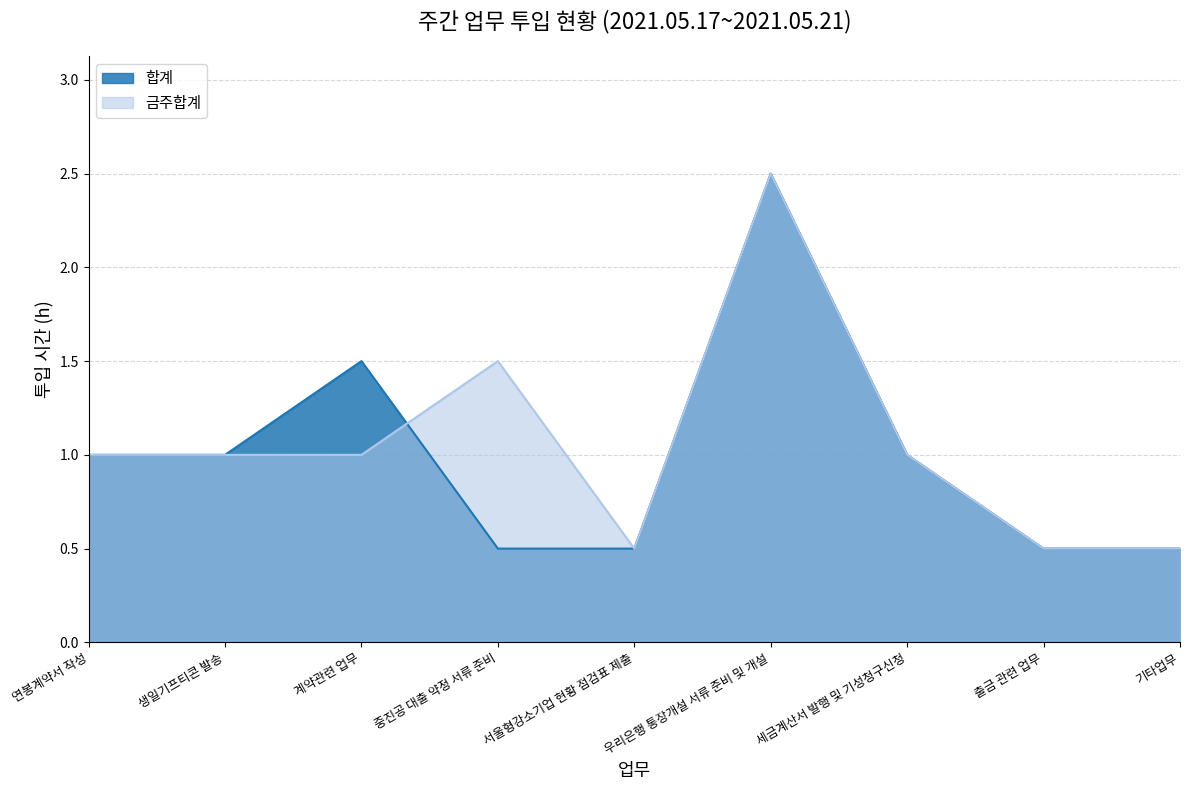

What are all the series names shown in the legend?

합계, 금주합계